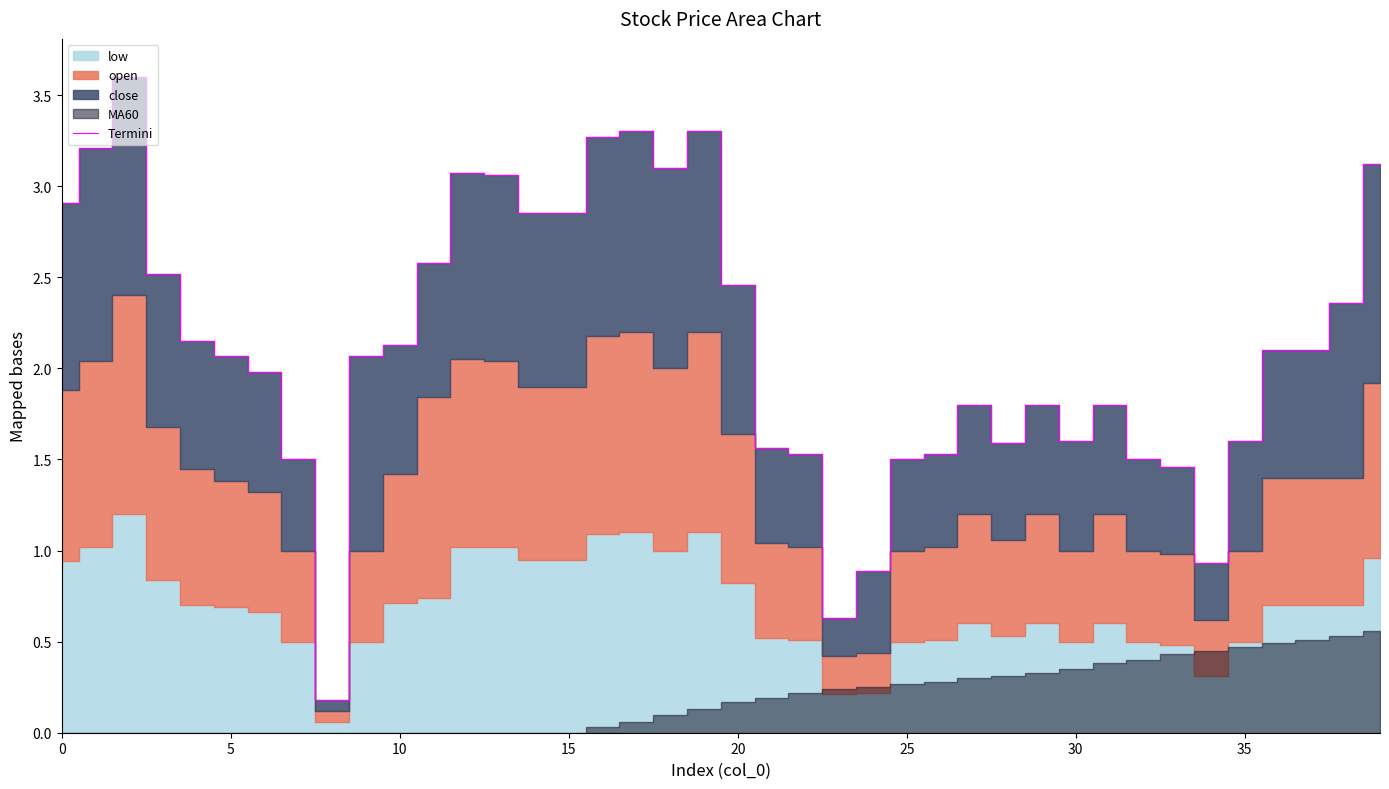

What is the label of the 24th point from the right?

16